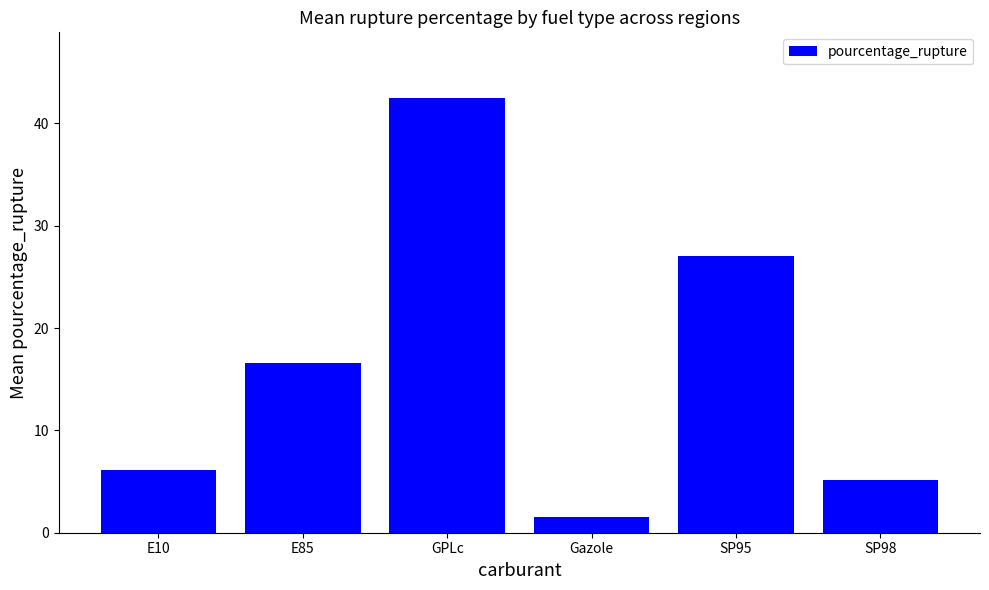

What is the label of the 5th bar from the left?

SP95